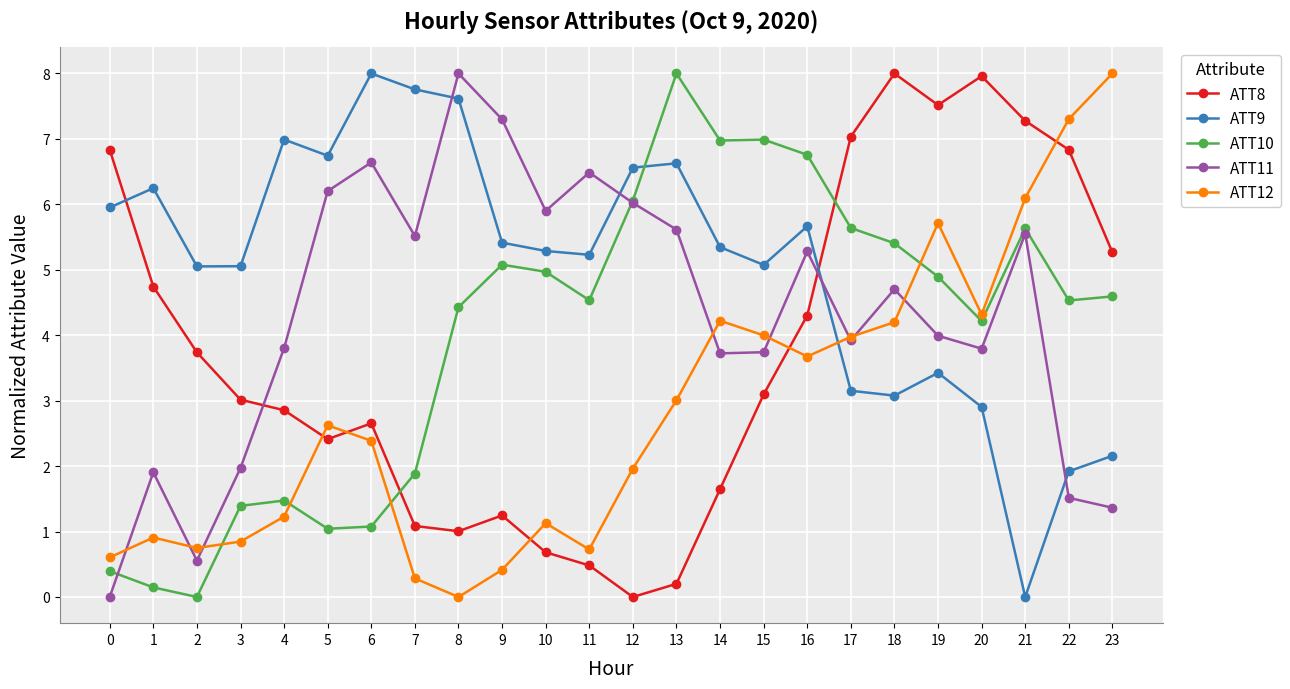

Which series ends up on top after the final intersection of ATT8 and ATT11?

ATT8